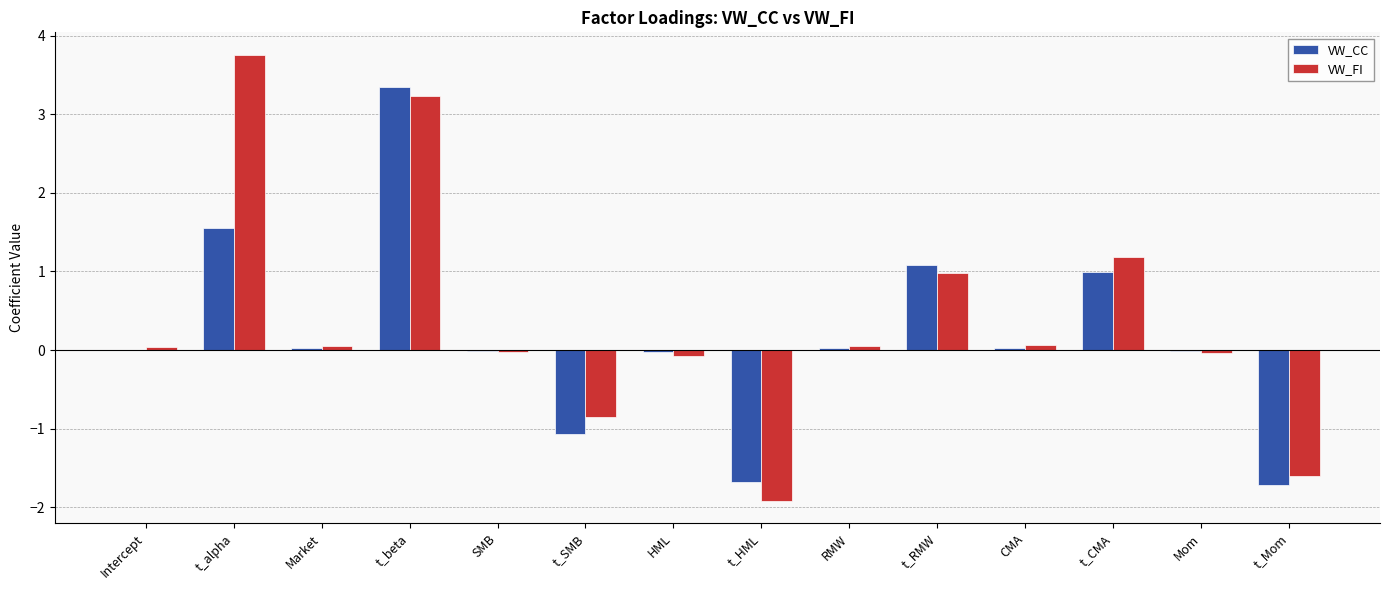

True or false: VW_FI has a value of 3.8 at t_alpha.

True